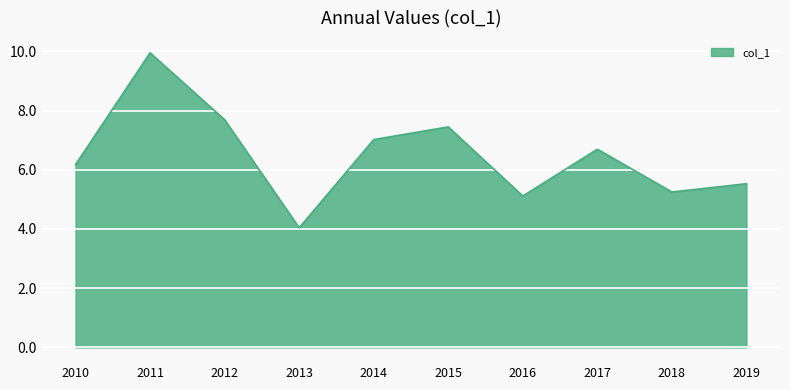

What is the sum of all values?

64.9